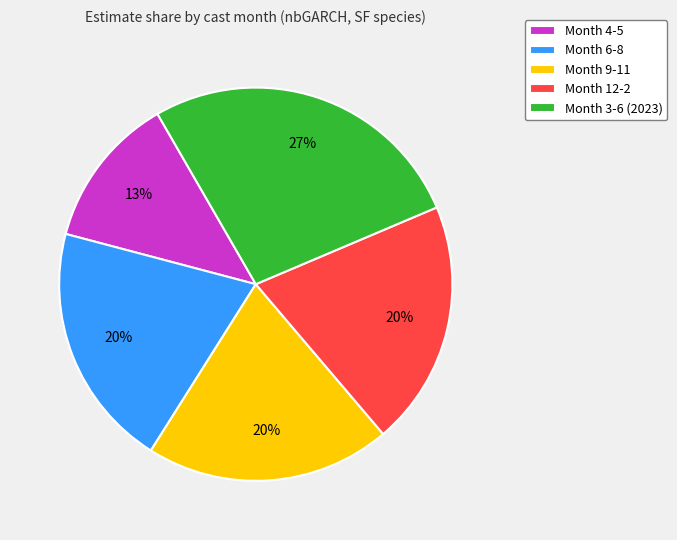

Do Month 3-6 (2023) and Month 9-11 together represent more than half of the pie?

No